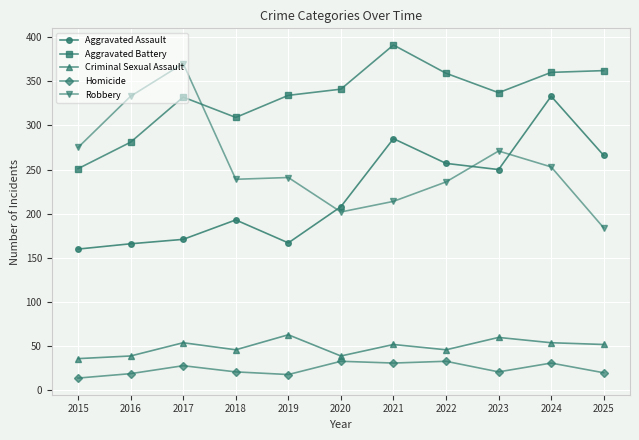

What are all the series names shown in the legend?

Aggravated Assault, Aggravated Battery, Criminal Sexual Assault, Homicide, Robbery